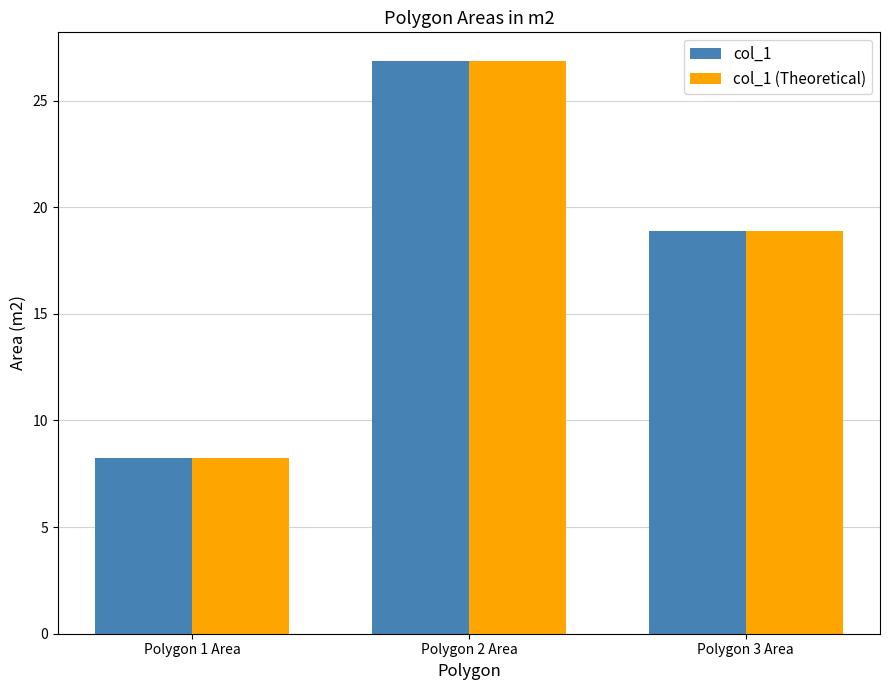

What is the difference between the col_1 (Theoretical) values at Polygon 2 Area and Polygon 1 Area?

18.6